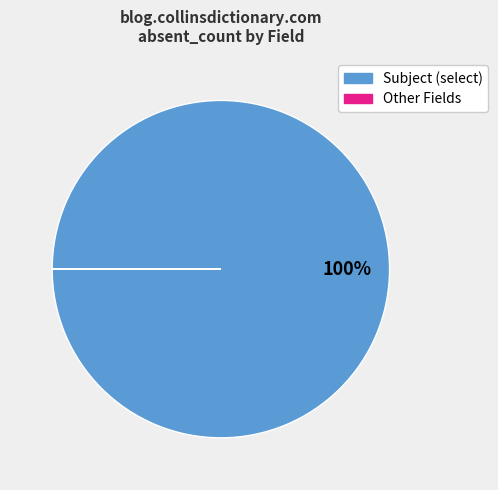

To the nearest percent, what is the average slice percentage?

50%